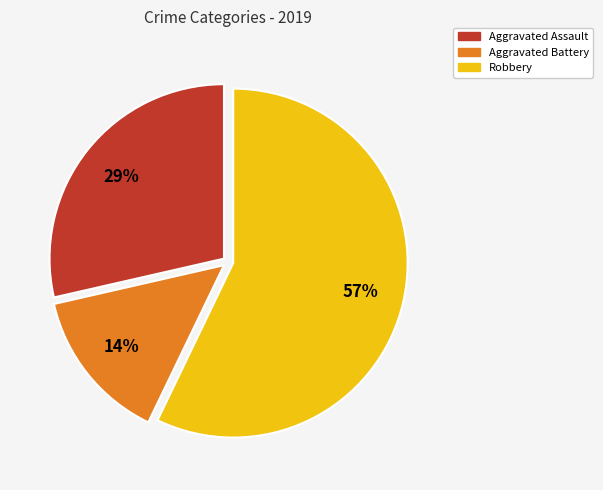

To the nearest percent, what is the combined percentage of Aggravated Battery and Robbery?

71%